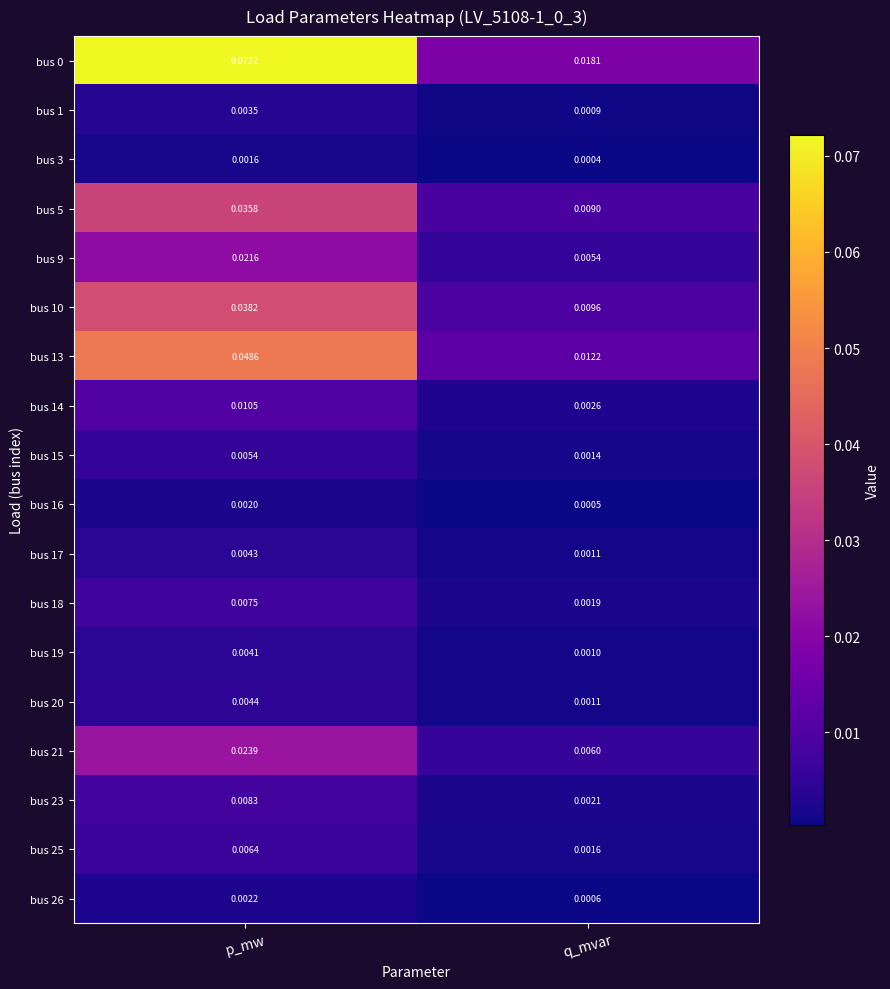

Which category has the lowest value in the bus 25 series?

q_mvar